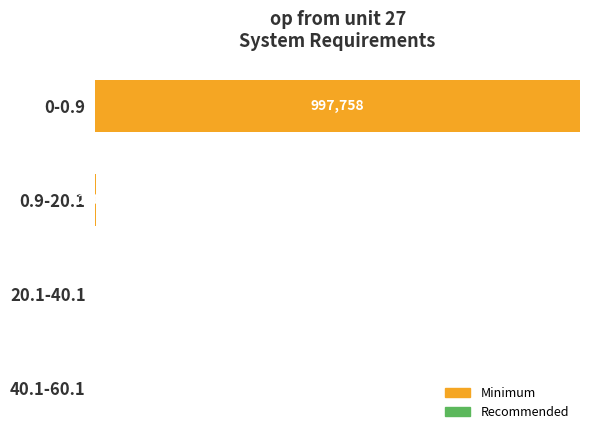

At which category is the sum across all series the highest?

0-0.9